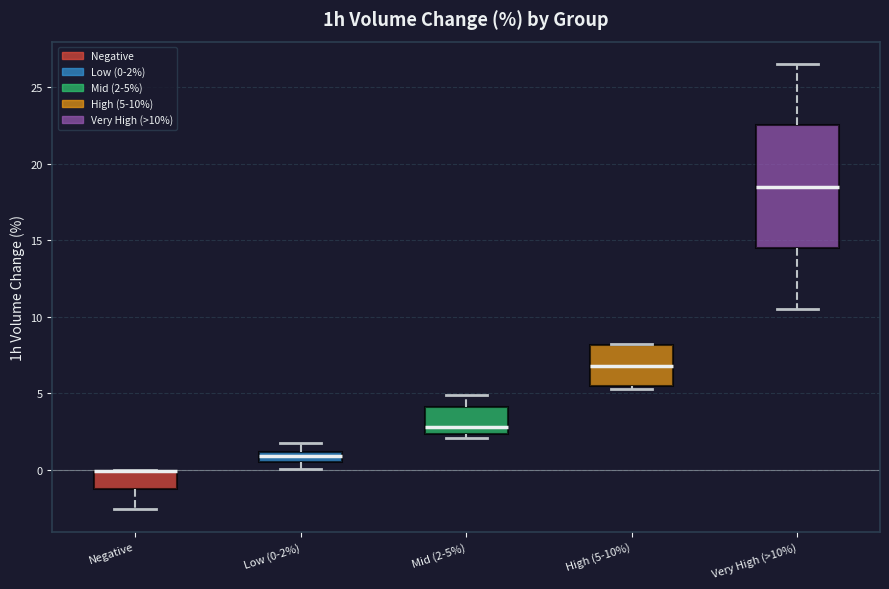

Where is the upper edge of the box for Very High (>10%) on the y-axis? The values are not printed on the chart, so give them approximately, as read against the axis.

22.5